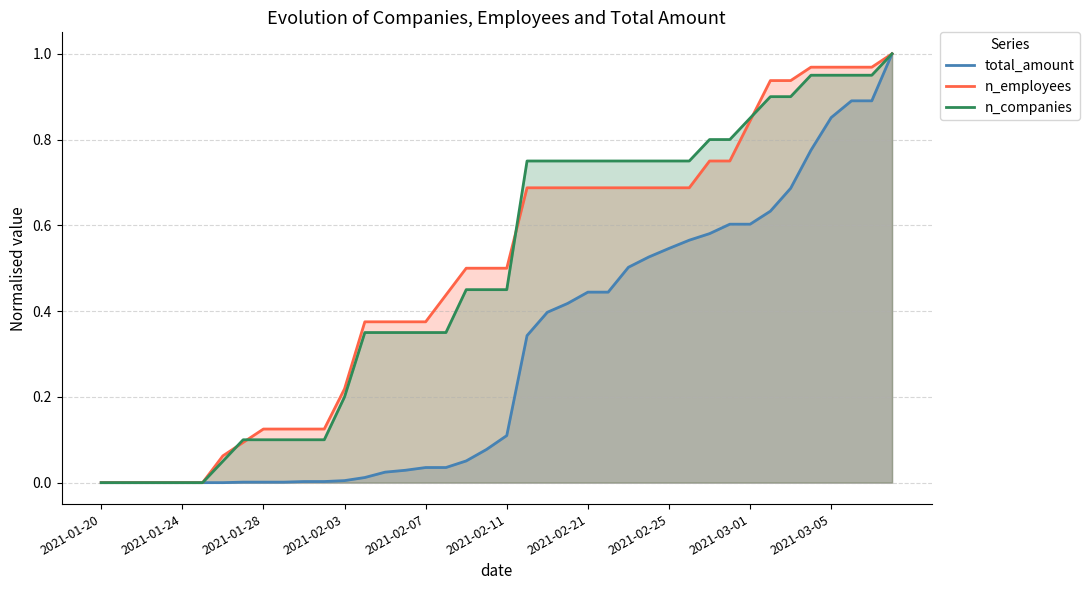

Does the chart display data point markers on the line(s)?

No